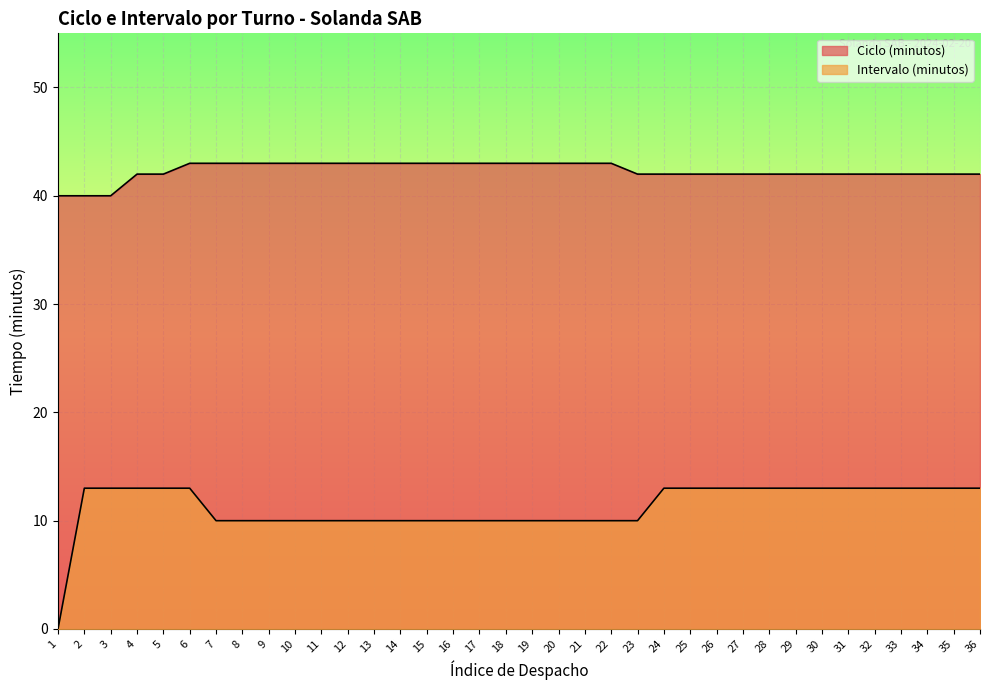

How many categories are shown in the chart?

36